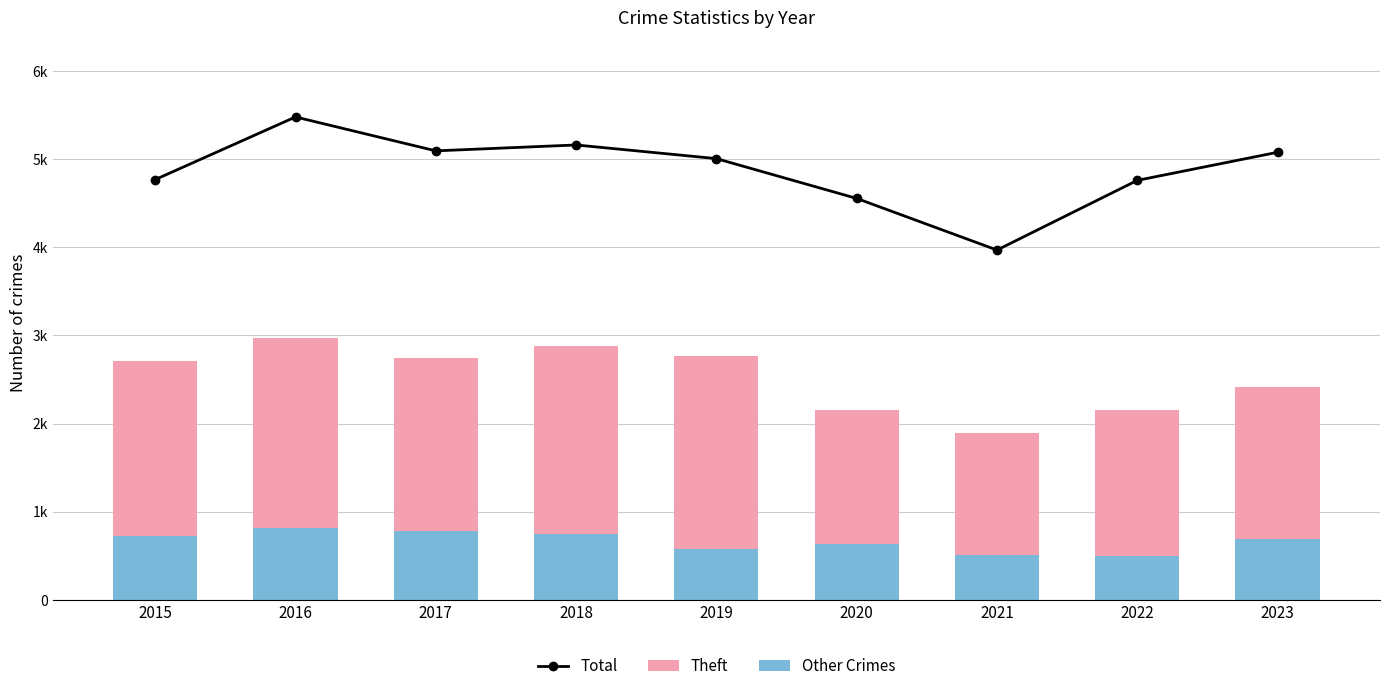

At which category is the sum across all series the highest?

2016